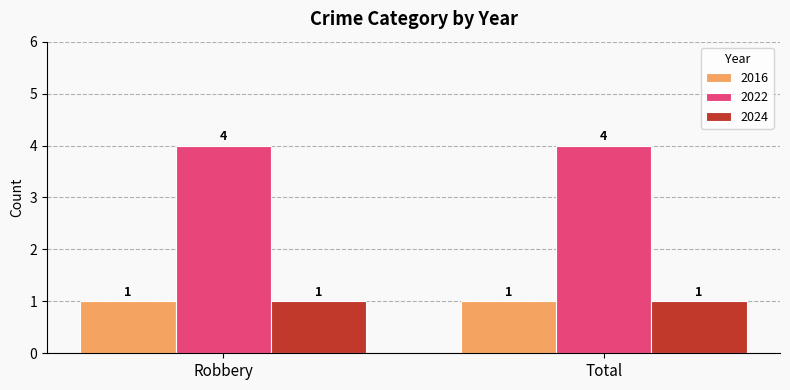

Count the number of categories in the chart.

2